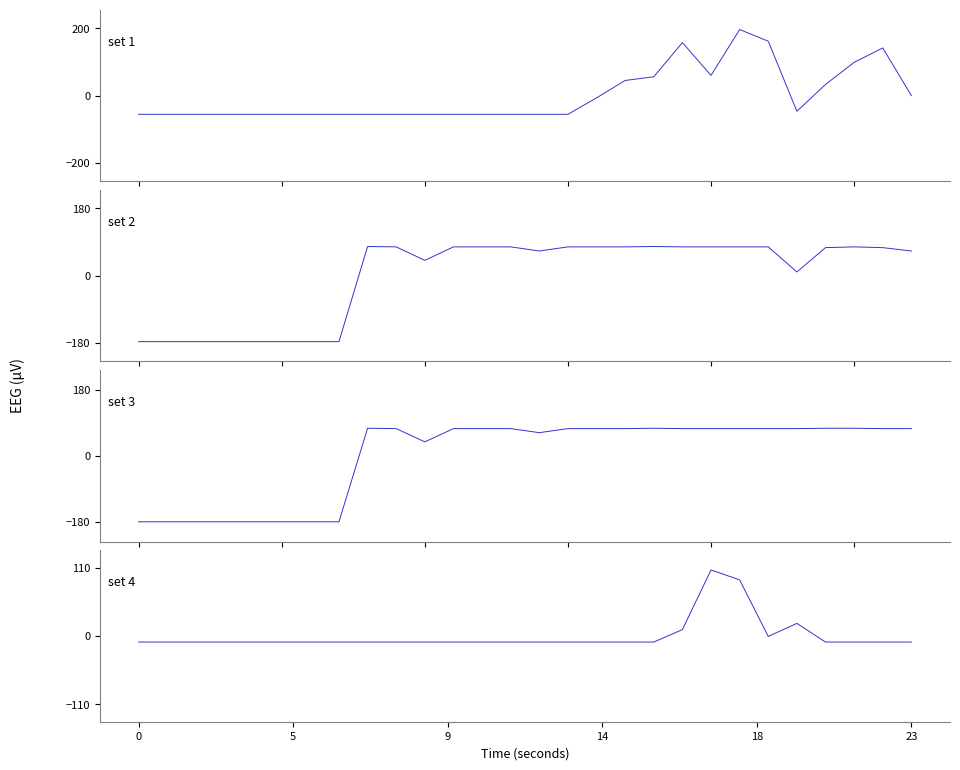

Between which two adjacent categories do set 1 and set 3 first intersect?

7 and 8